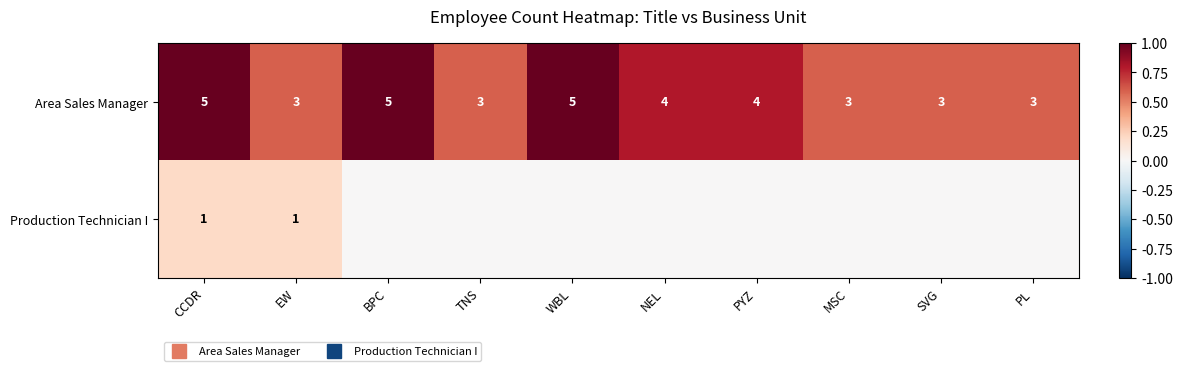

At how many categories does at least one series exceed 0?

10